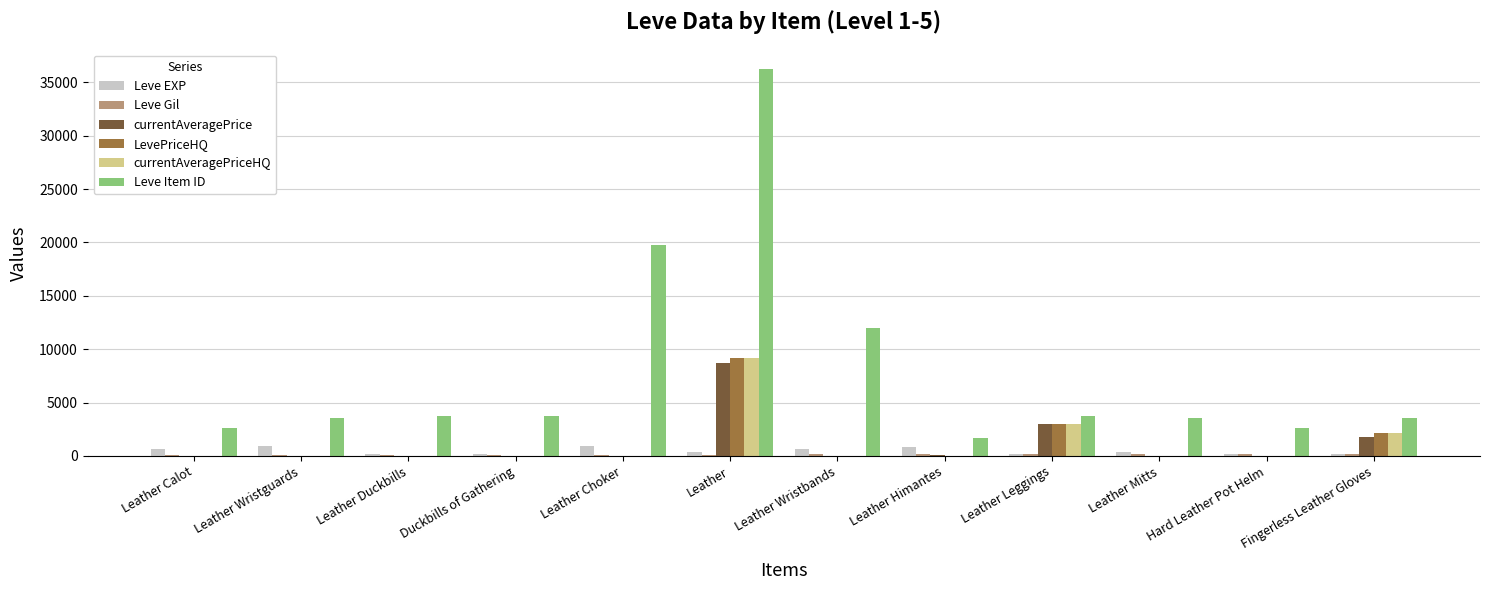

How many groups of bars are there?

12